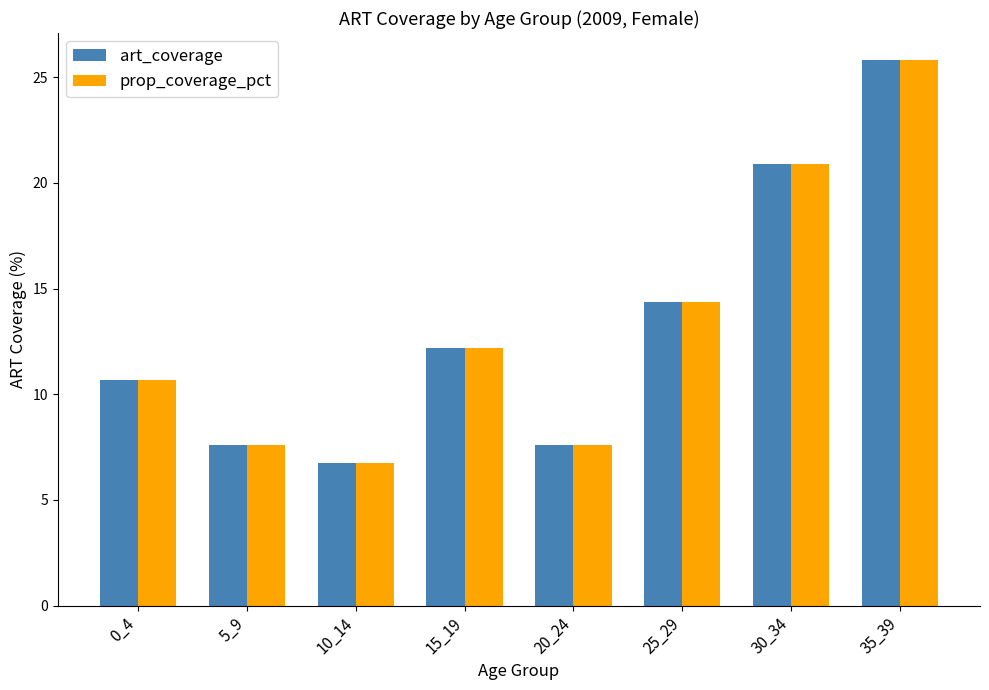

What is the difference between the art_coverage values at 15_19 and 30_34?

8.7